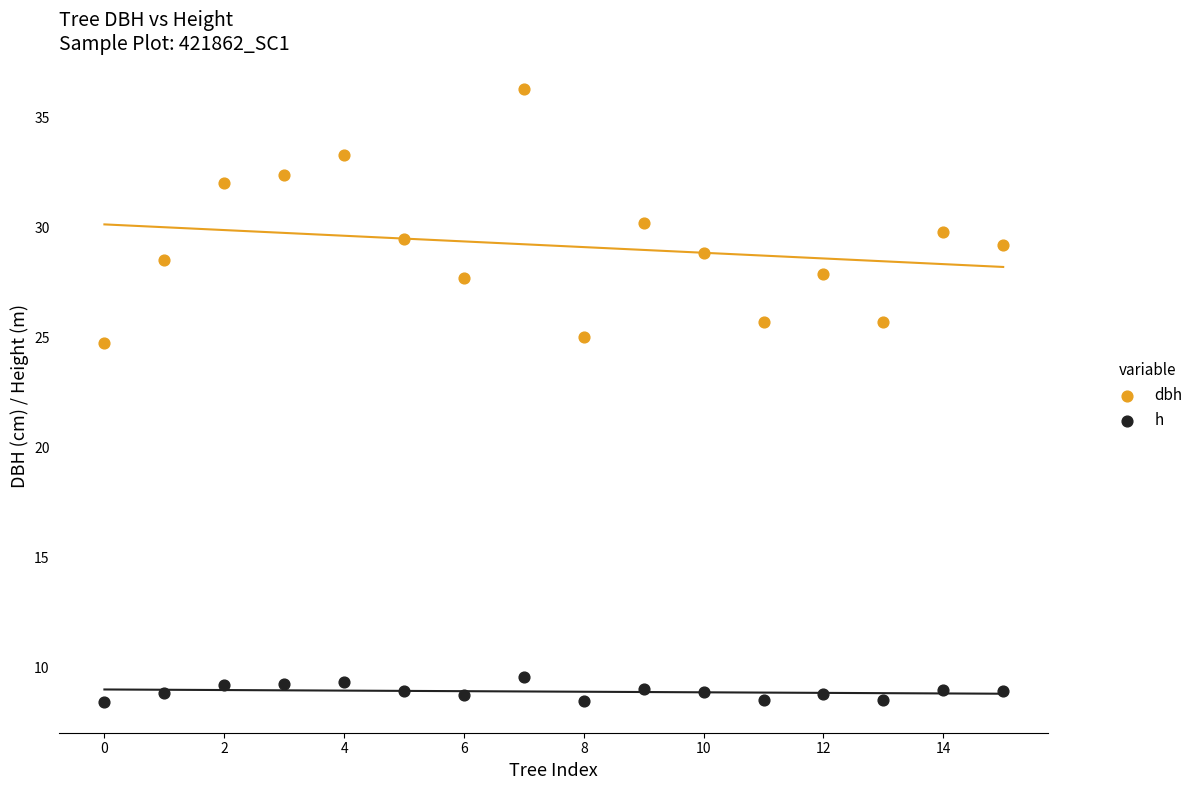

Across all data points, what is the range of Y values (max minus min)?

27.9